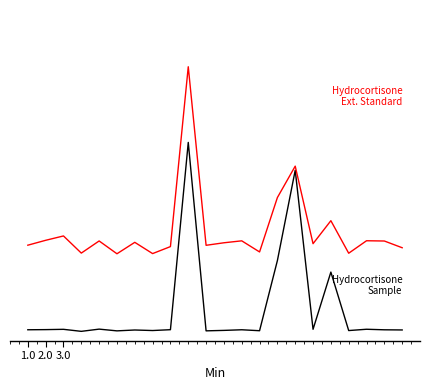

Is it true that Hydrocortisone
Ext. Standard equals 0.8 at 3.0?

False